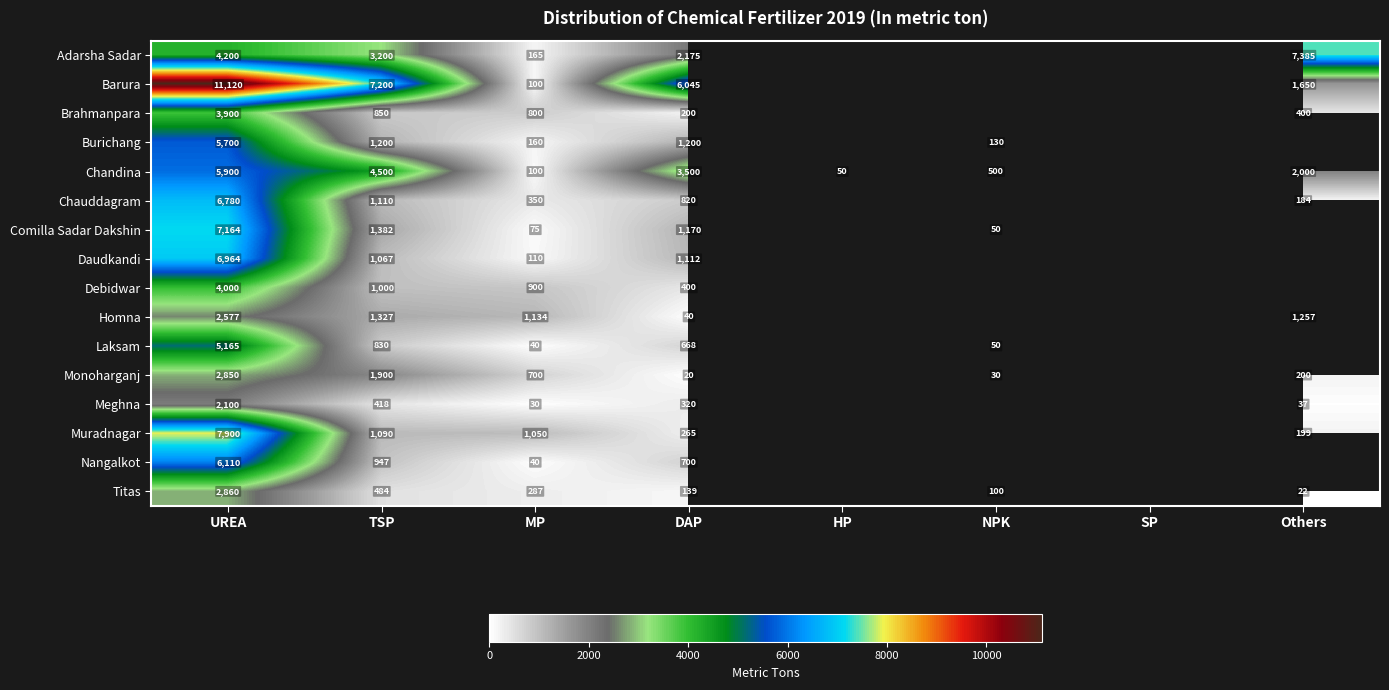

Between UREA and DAP, which series saw the biggest shift?

Muradnagar